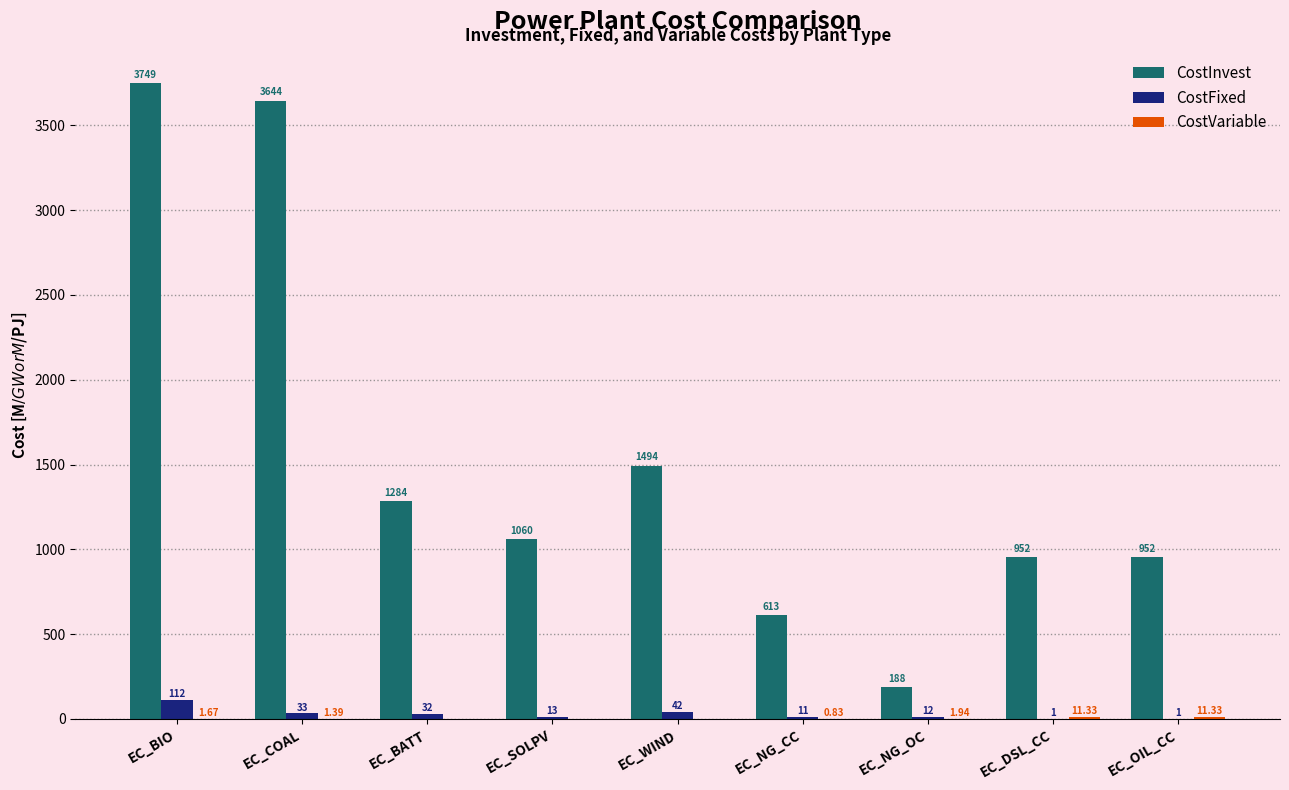

Where is CostInvest nearest to the value 1968?

EC_WIND